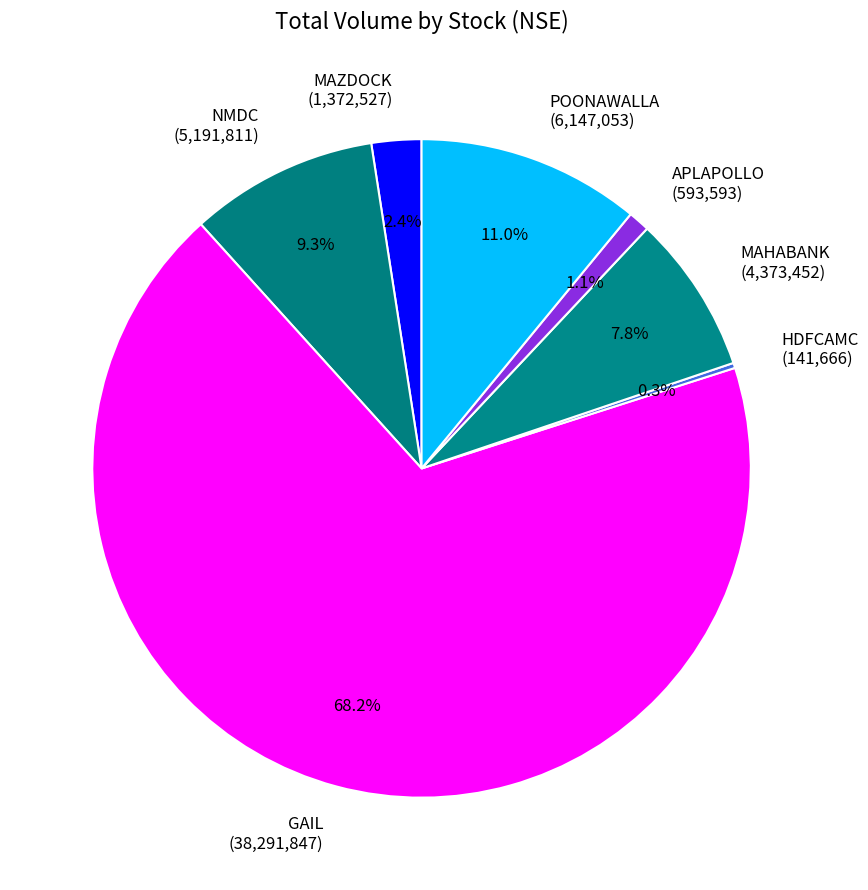

Does any single category account for the majority?

Yes